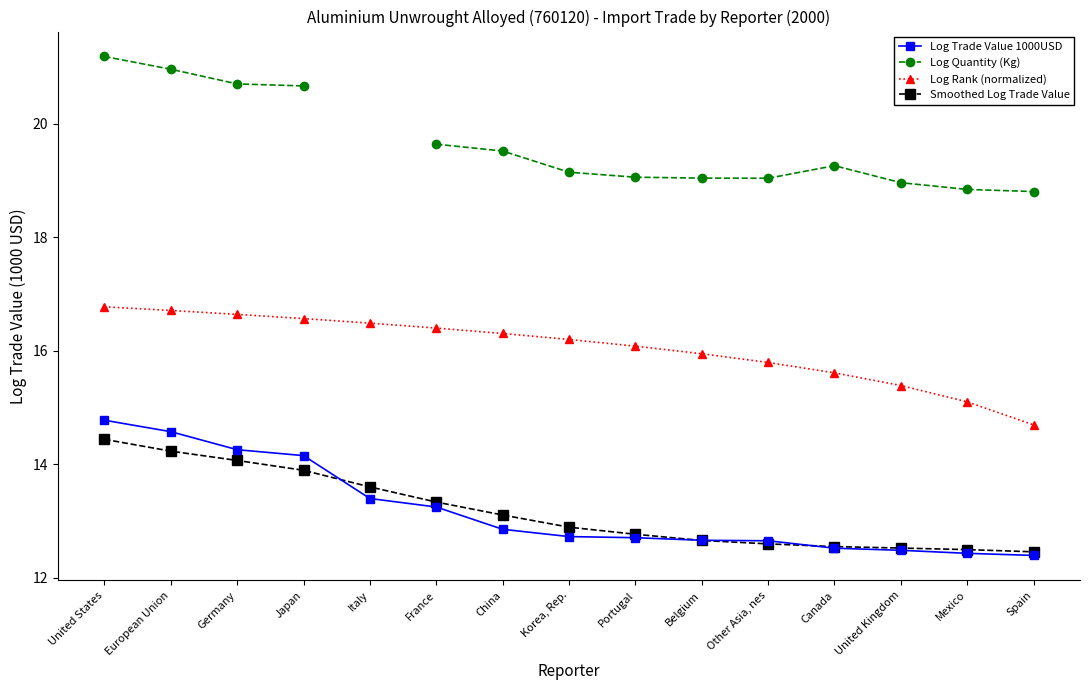

What is the highest value of the Log Quantity (Kg) series?

21.2